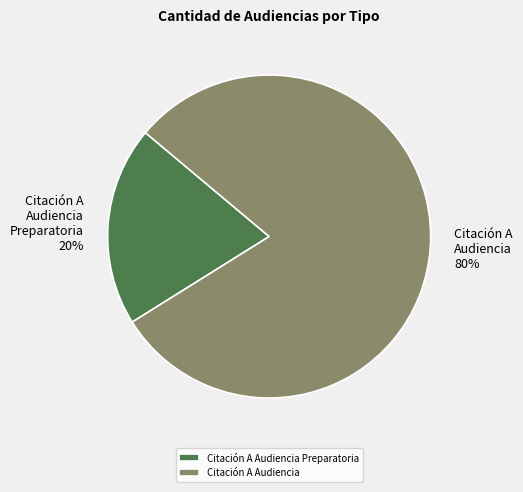

To the nearest percent, what is the difference between the Citación A Audiencia and Citación A Audiencia Preparatoria slice percentages?

60%